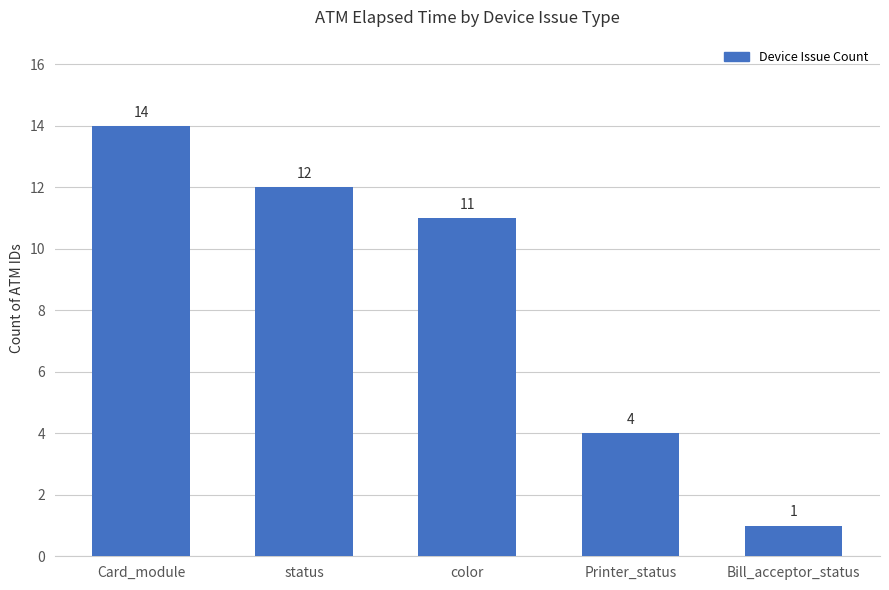

What is the difference between the values at Bill_acceptor_status and Printer_status?

3